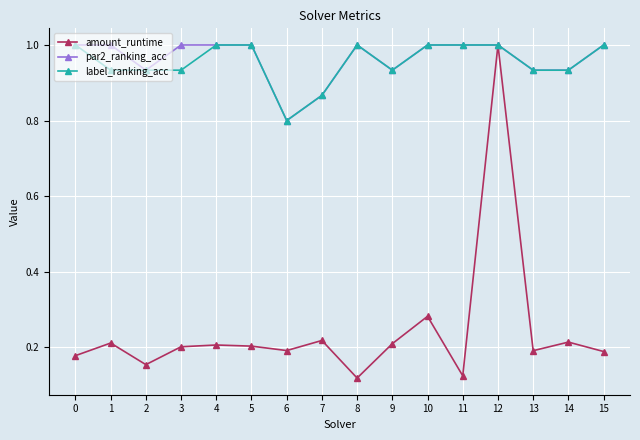

Where is the first local minimum for par2_ranking_acc?

2